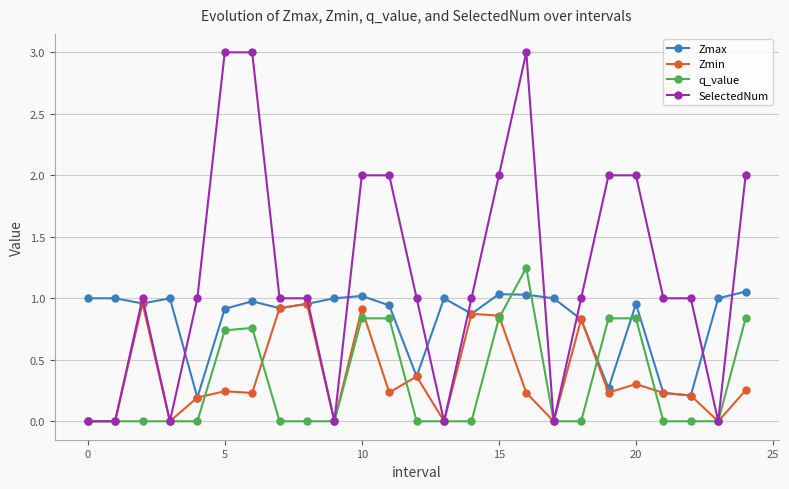

Which series has the largest total across all categories?

SelectedNum